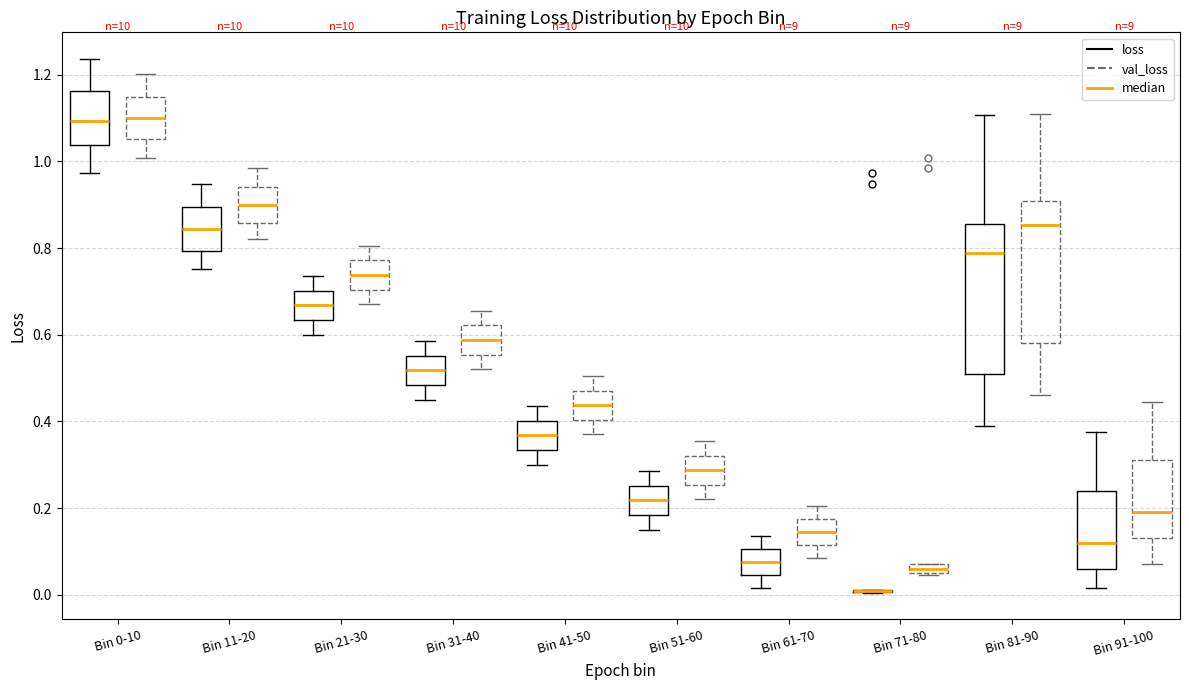

Where does the upper whisker of the box for Bin 31-40 (val_loss) end on the y-axis? The values are not printed on the chart, so give them approximately, as read against the axis.

0.66